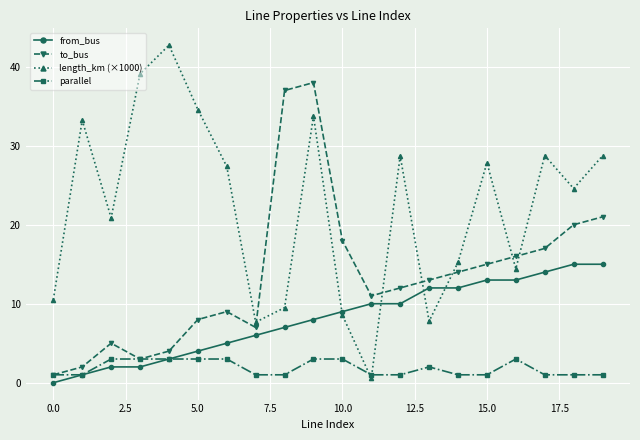

How many series are shown in this chart?

4